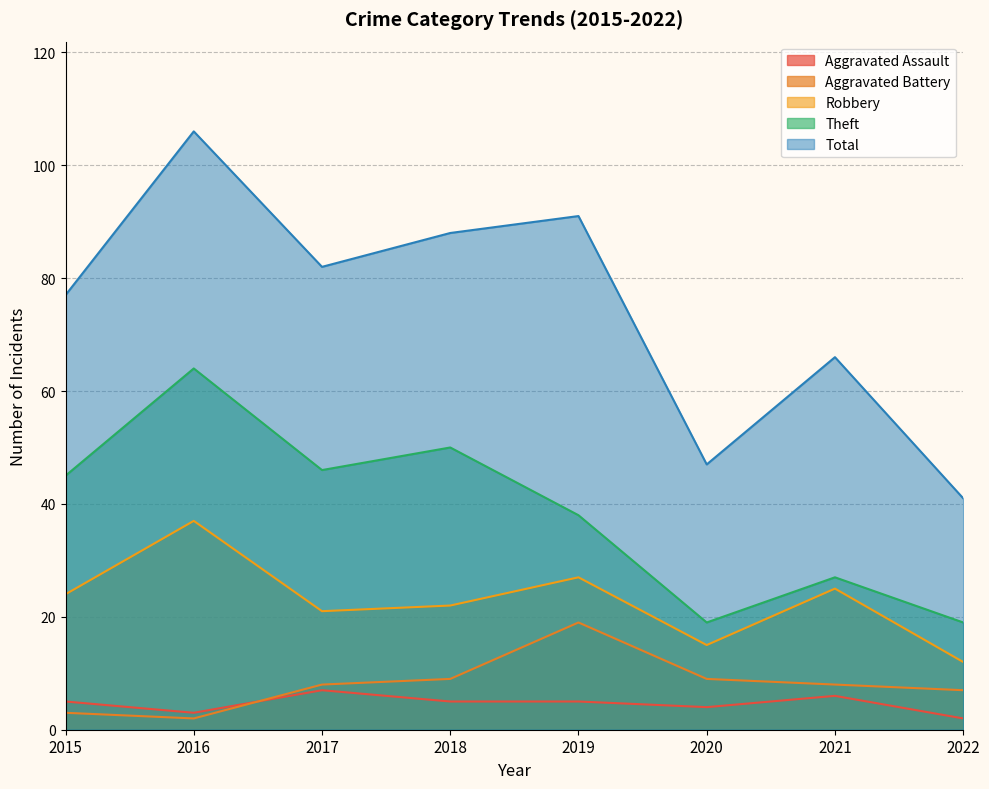

How many lines are shown in the chart?

5